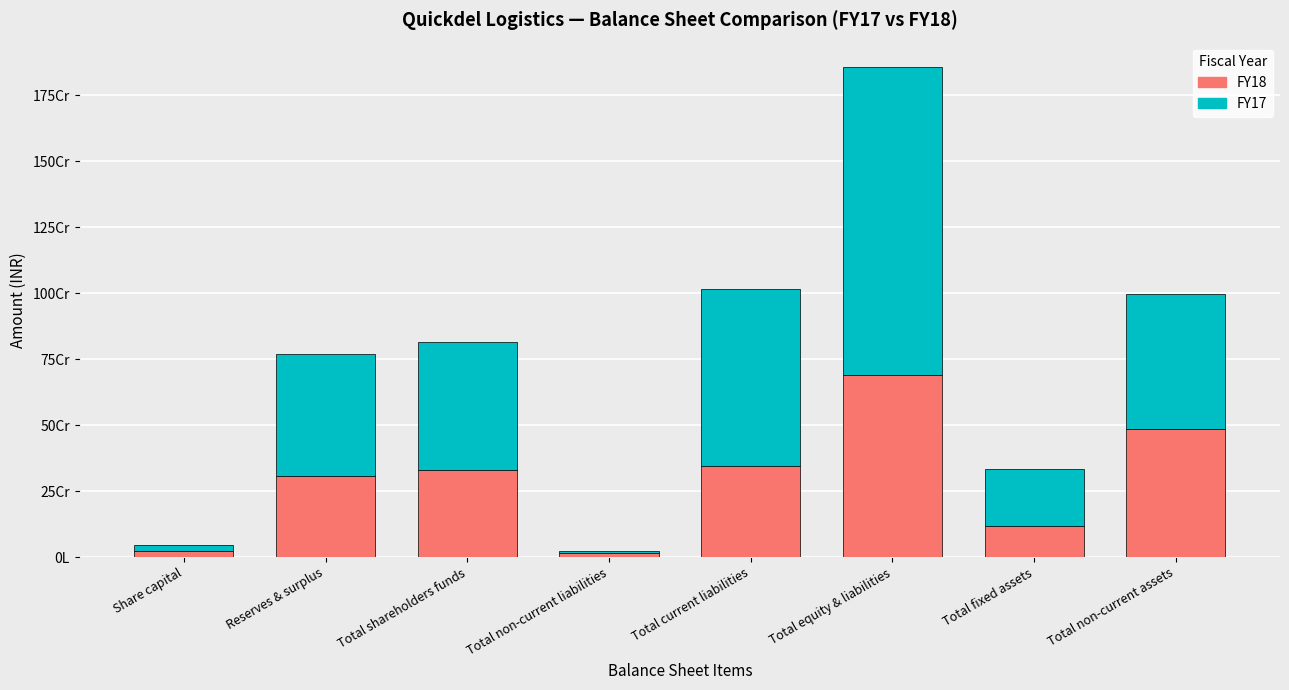

Which series has the largest range (max minus min)?

FY17